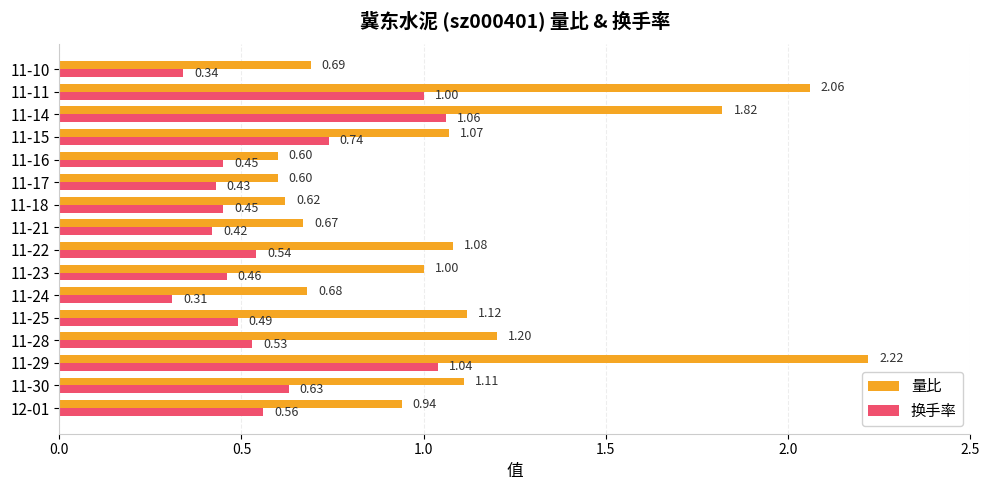

How many categories are shown in the chart?

16